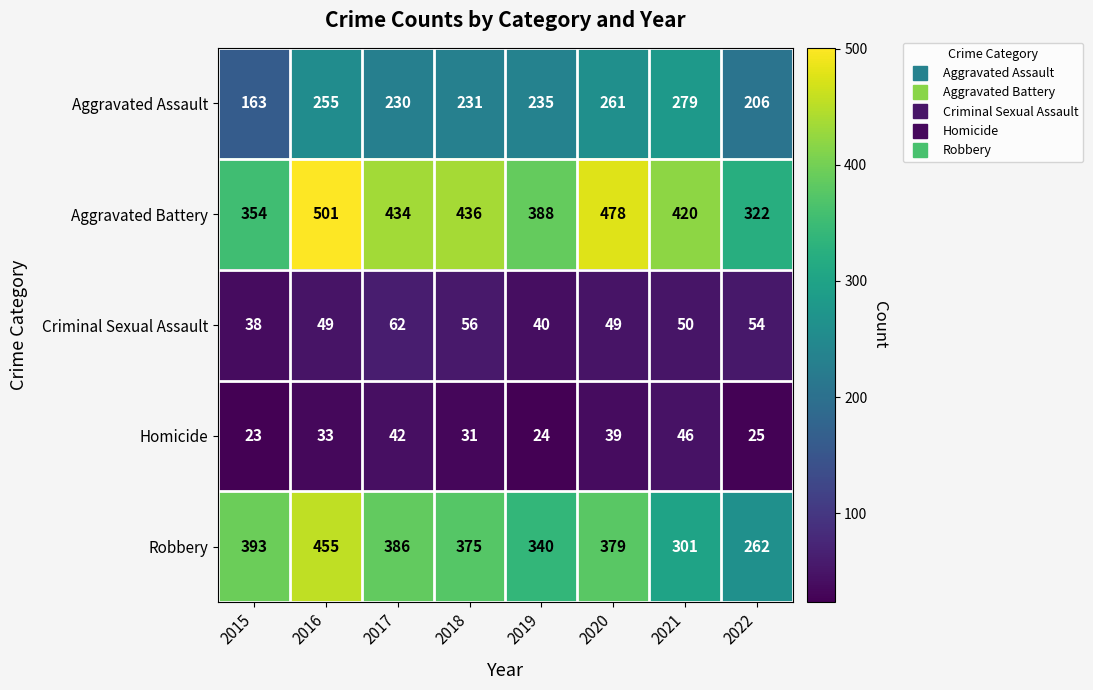

What is the difference between the second highest and minimum values in the Aggravated Assault series?

98